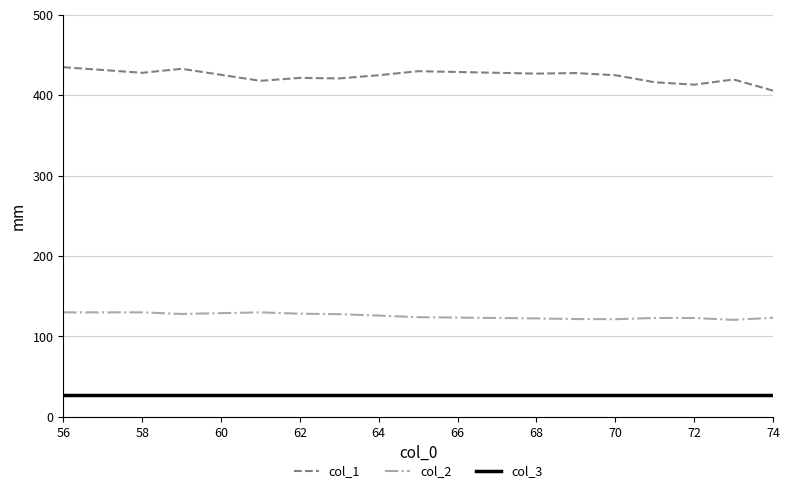

What is the minimum value shown in the chart?

27.0